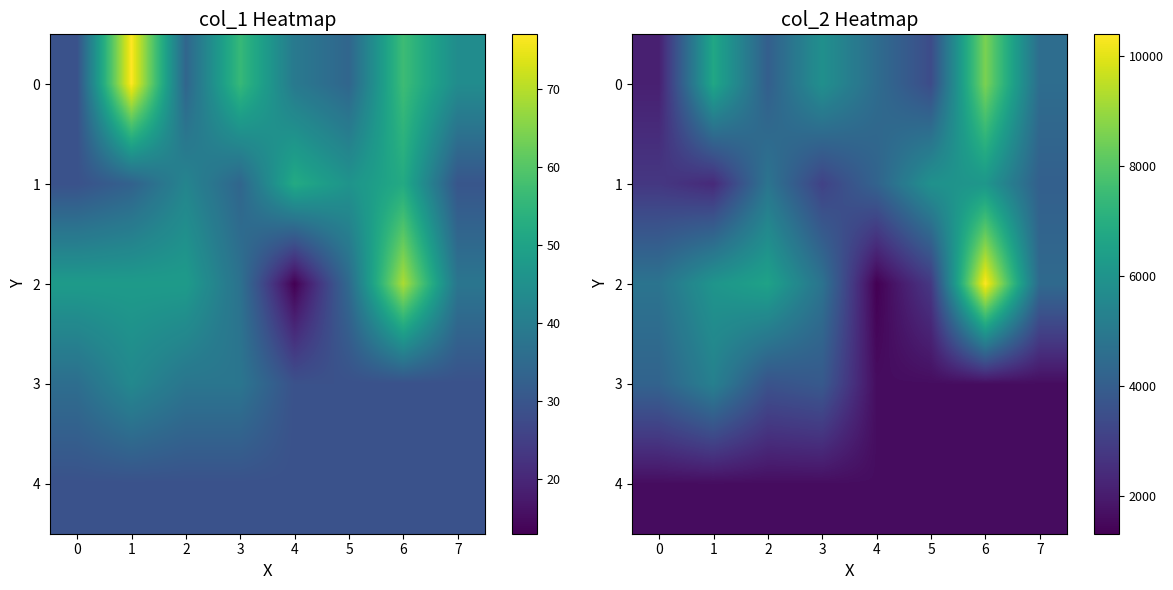

List the series in order of their peak value, highest first.

2, 0, 1, 3, 4